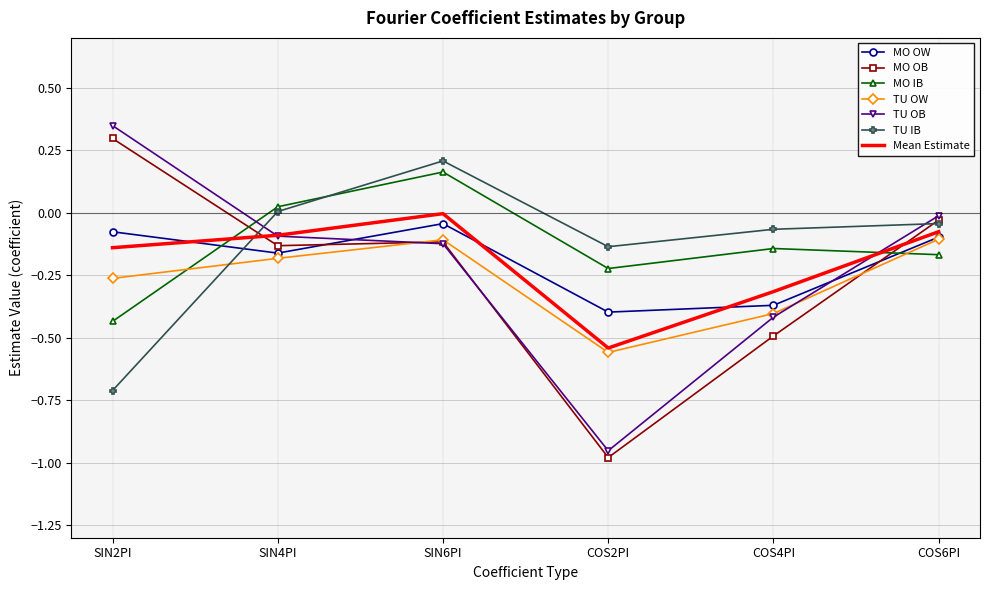

True or false: MO OB has a value of 0.1 at SIN2PI.

False